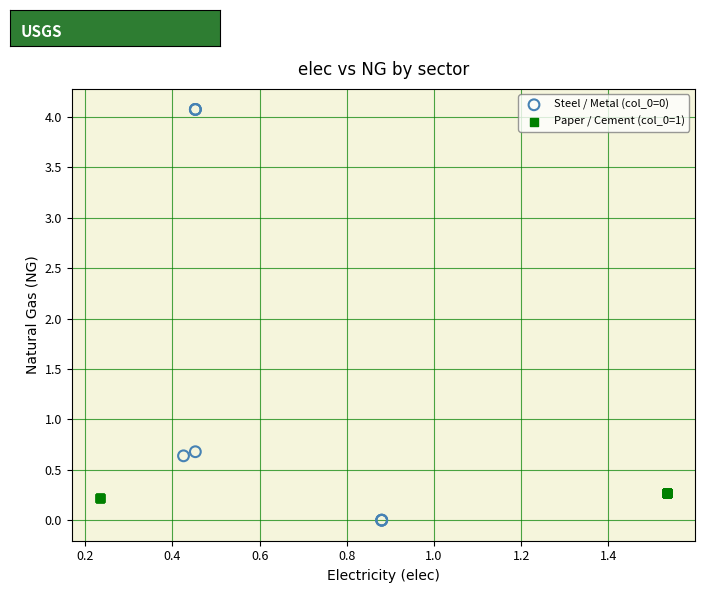

Which series reaches the maximum Y coordinate?

Steel / Metal (col_0=0)